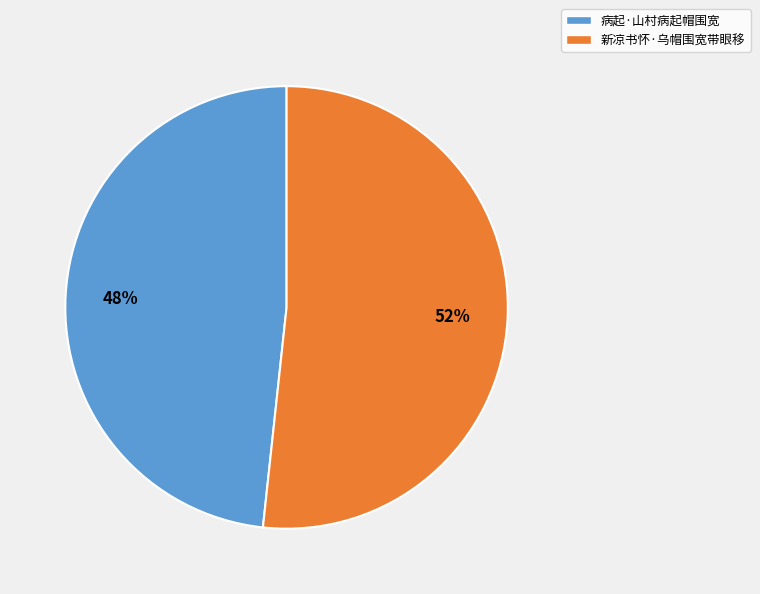

Count the number of slices in the pie.

2